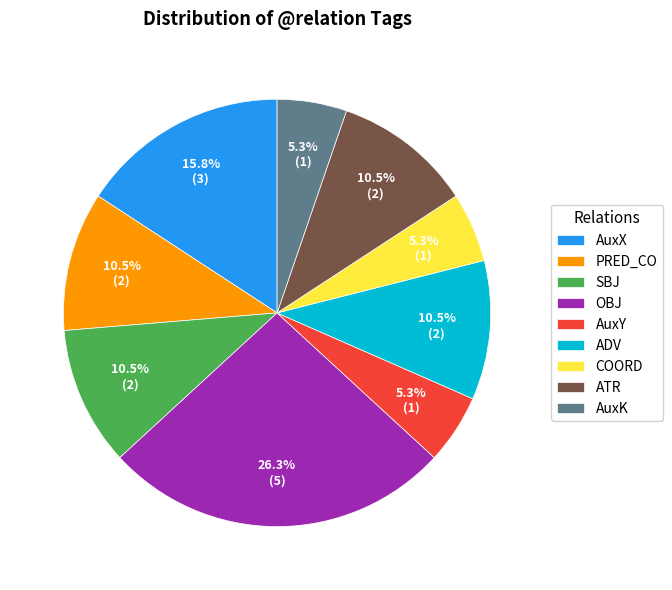

Combined, what portion of the pie is ADV and AuxX?

26.3%